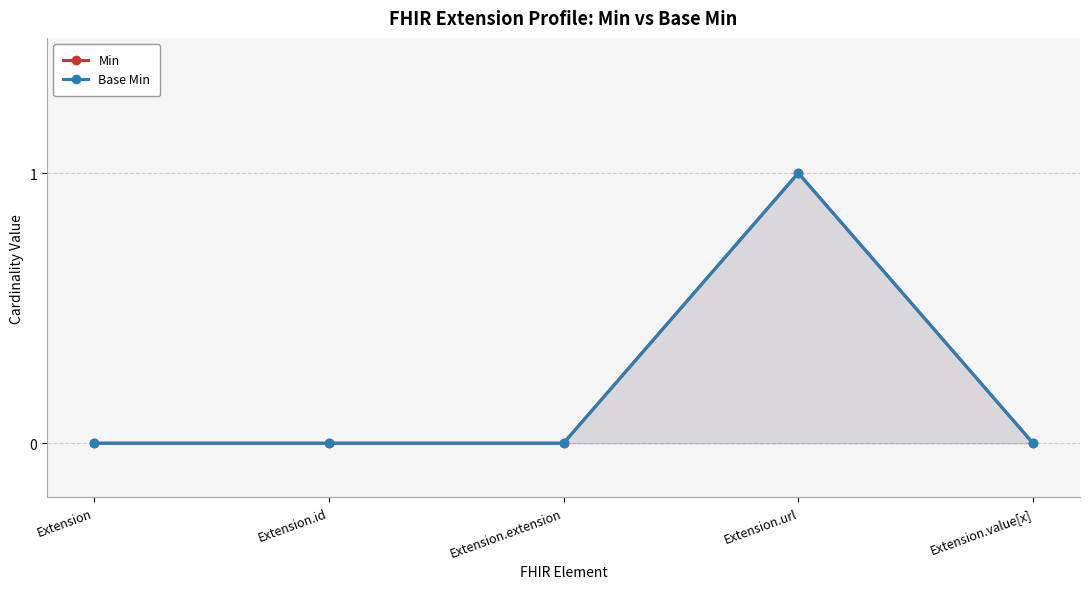

Reading left to right, list all the values displayed in this chart.

Min: Extension=0	Extension.id=0	Extension.extension=0	Extension.url=1	Extension.value[x]=0
Base Min: Extension=0	Extension.id=0	Extension.extension=0	Extension.url=1	Extension.value[x]=0